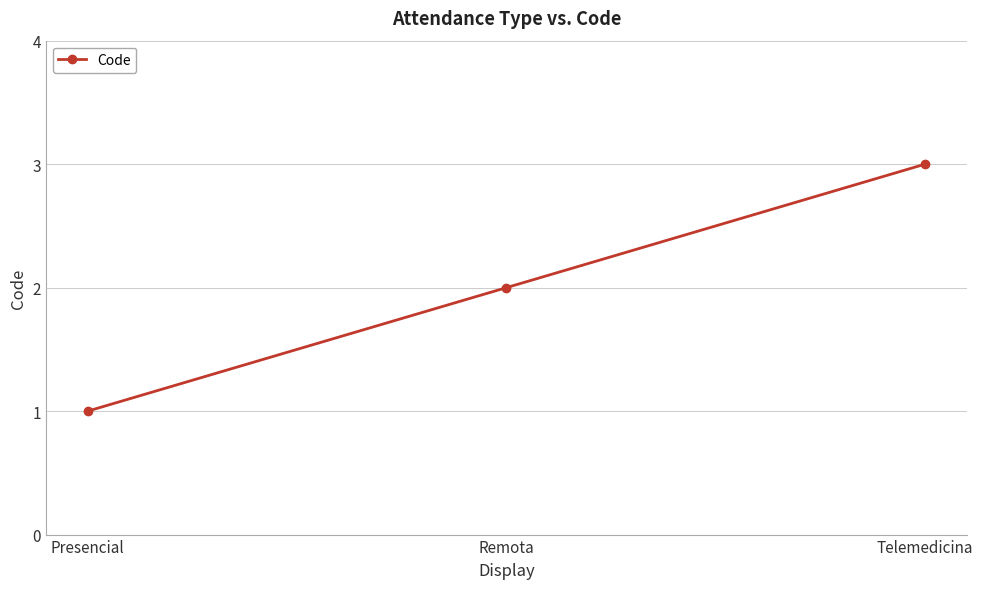

How many data points are less than 2?

1